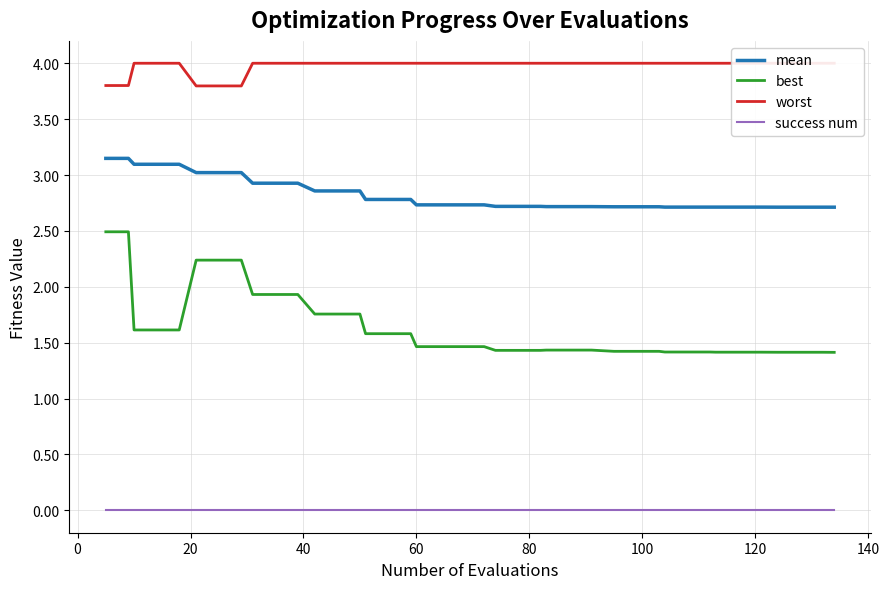

What is the highest value of the best series?

2.5